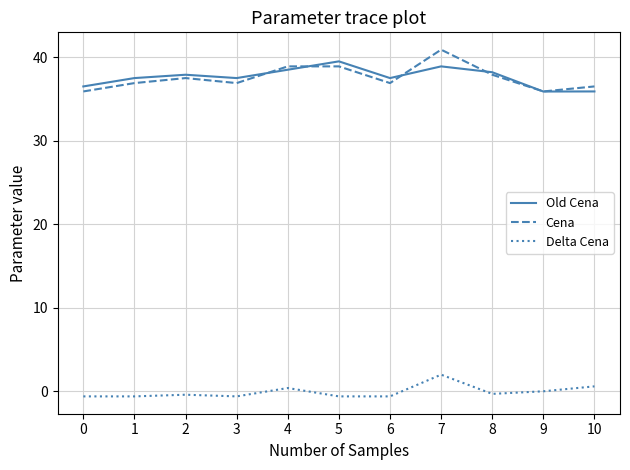

Is the value of Delta Cena at 7 greater than the value of Cena at 1?

No